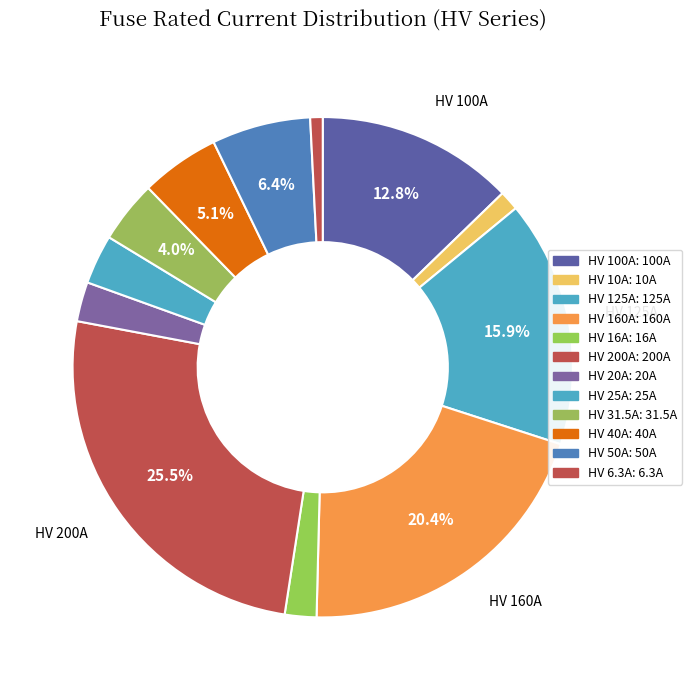

Count the number of slices in the pie.

12